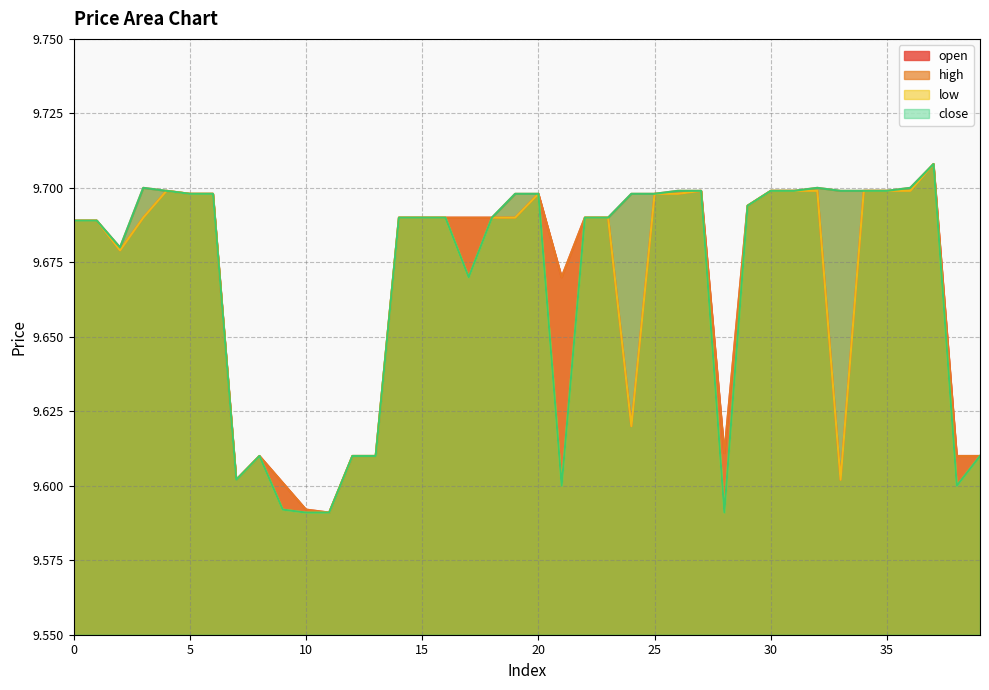

Between 3 and 27, which is larger?

27